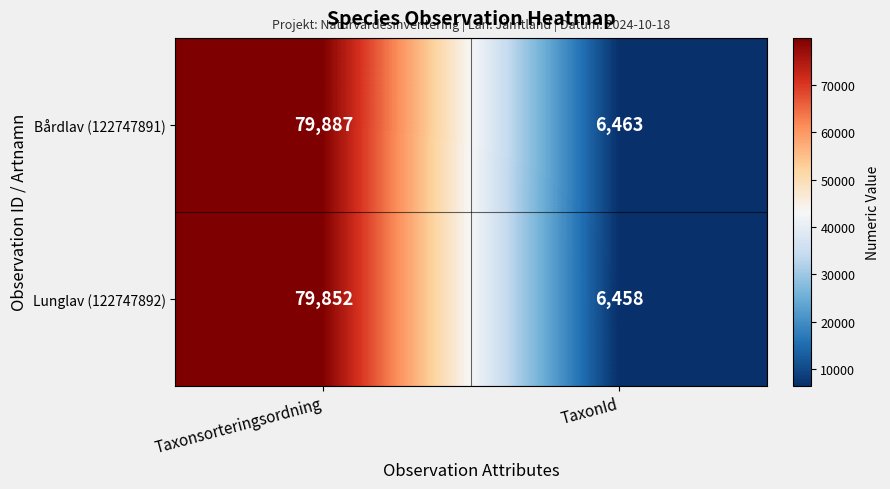

List the series in order of their peak value, highest first.

Bårdlav (122747891), Lunglav (122747892)